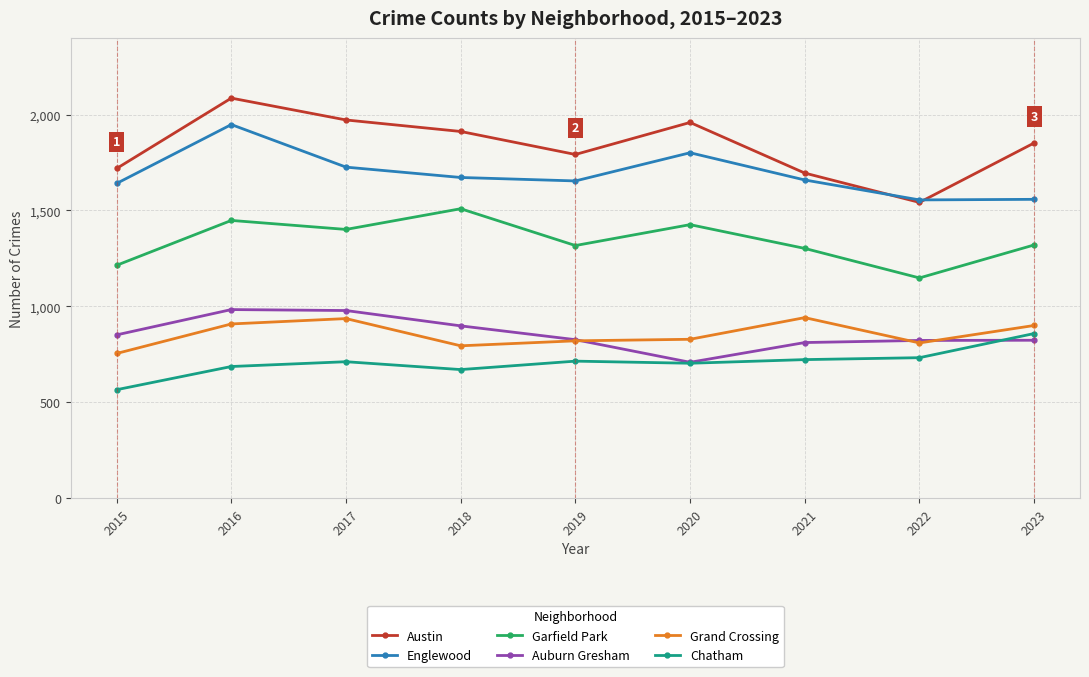

What is the value of the Grand Crossing point at the 4th from the left?

794